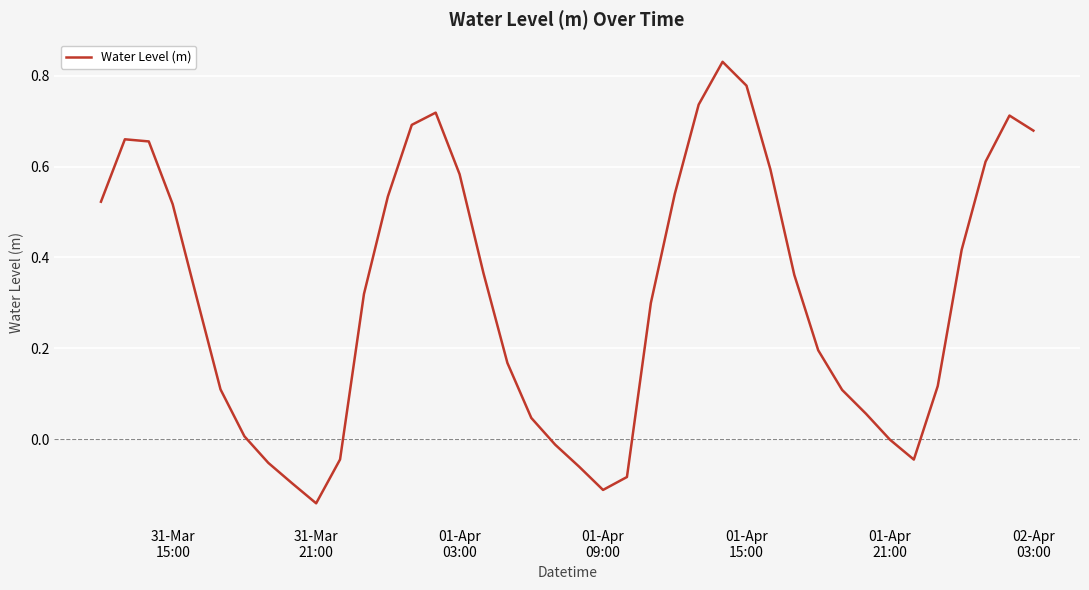

What is the minimum value shown in the chart?

-0.1